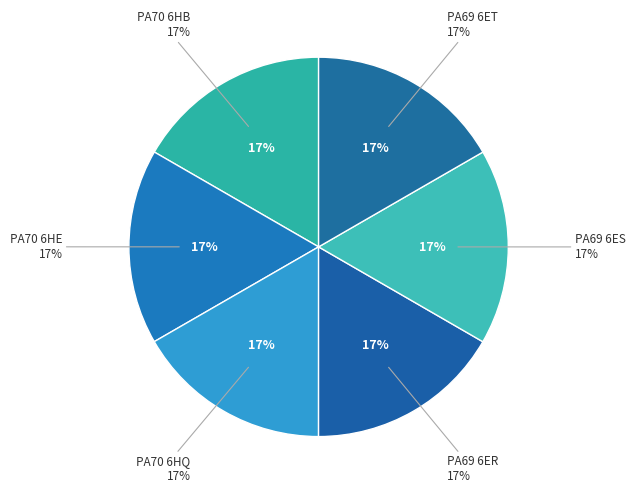

True or false: PA69 6ES accounts for 17% of the total.

True